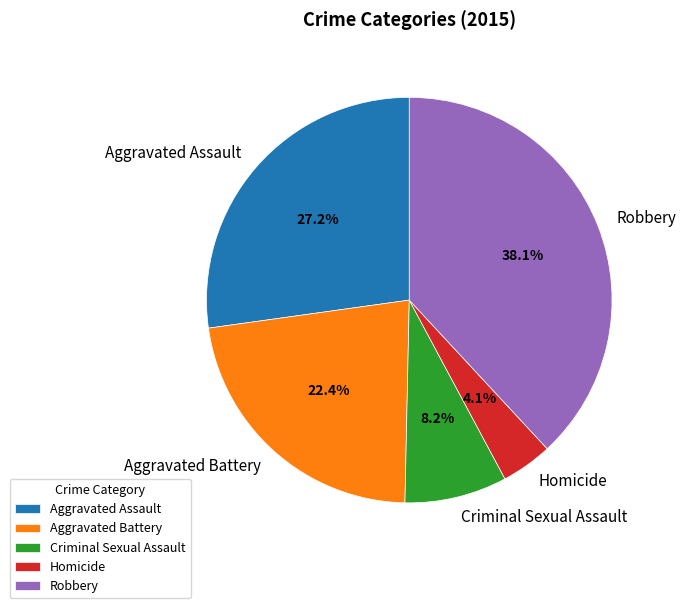

To the nearest percent, what is the combined percentage of Robbery and Aggravated Assault?

65%